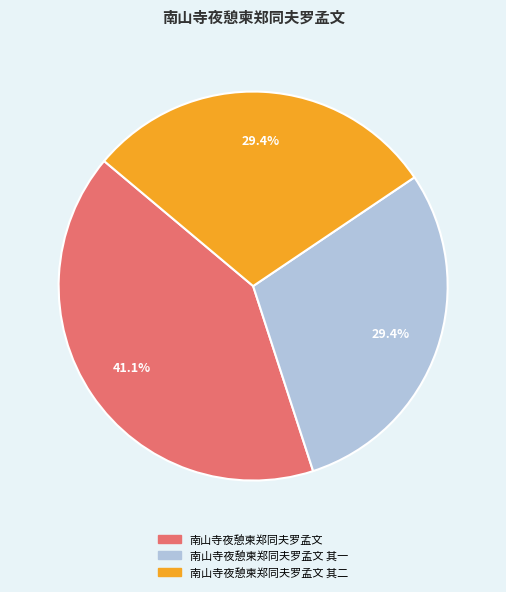

To the nearest percent, what percentage of the pie is 南山寺夜憩柬郑同夫罗孟文?

41%